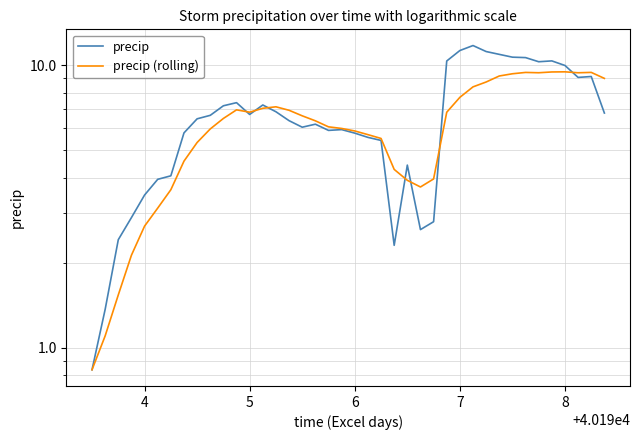

How many interior local peaks does the precip series have?

8